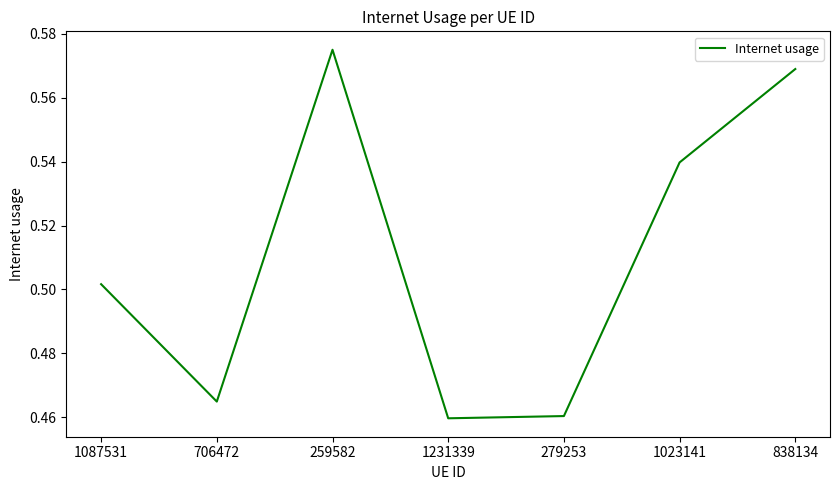

What is the sum of all values?

3.6